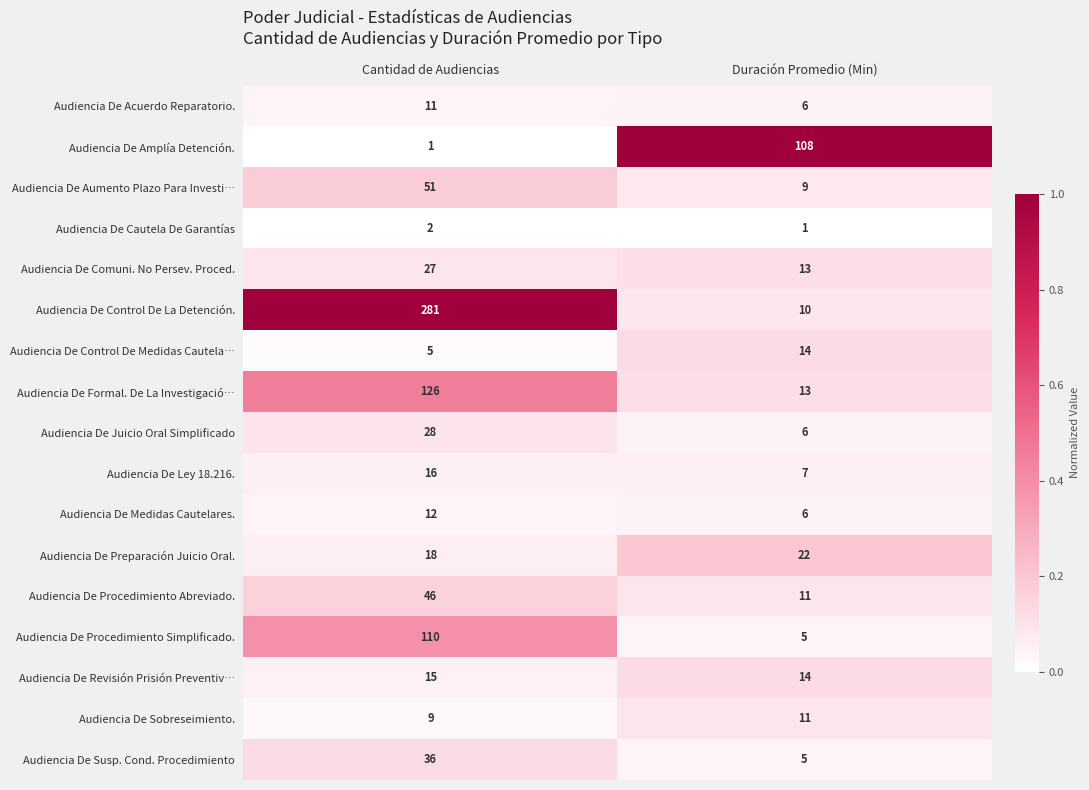

What is the sum of all Audiencia De Control De Medidas Cautela… values?

19